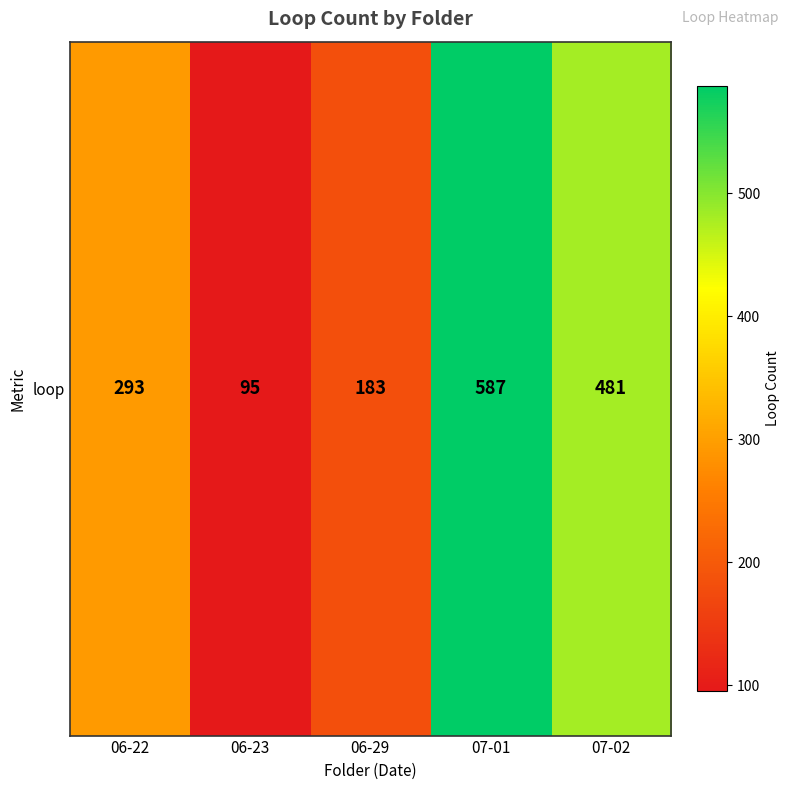

What is the change in value from 06-22 to 07-01?

+294